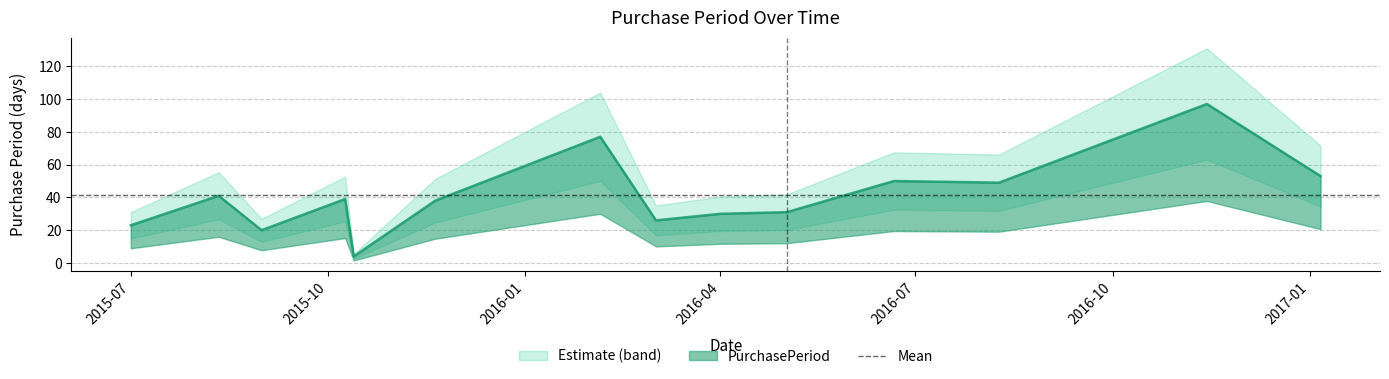

Count the number of categories in the chart.

14